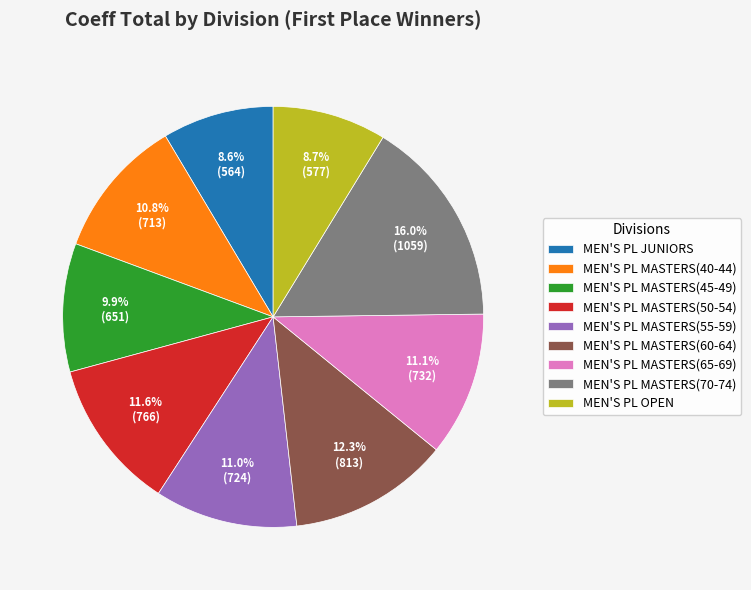

Which has a higher value, MEN'S PL OPEN or MEN'S PL MASTERS(55-59)?

MEN'S PL MASTERS(55-59)